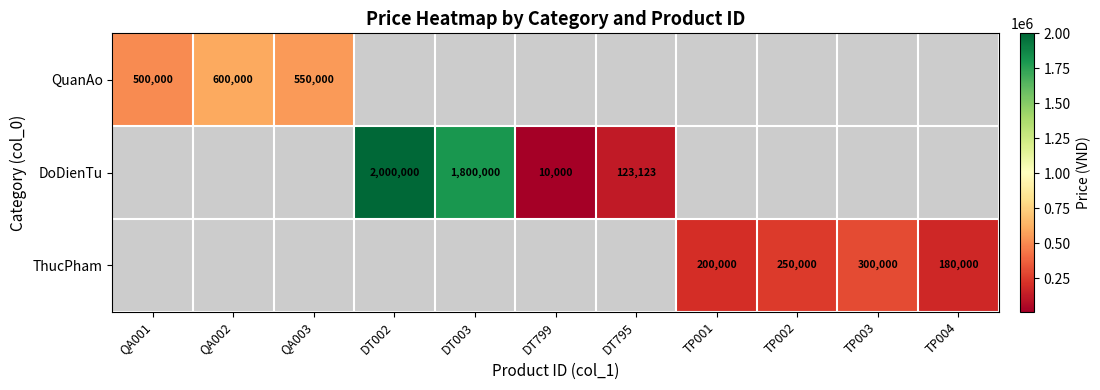

Is it true that ThucPham equals 180000 at TP004?

True